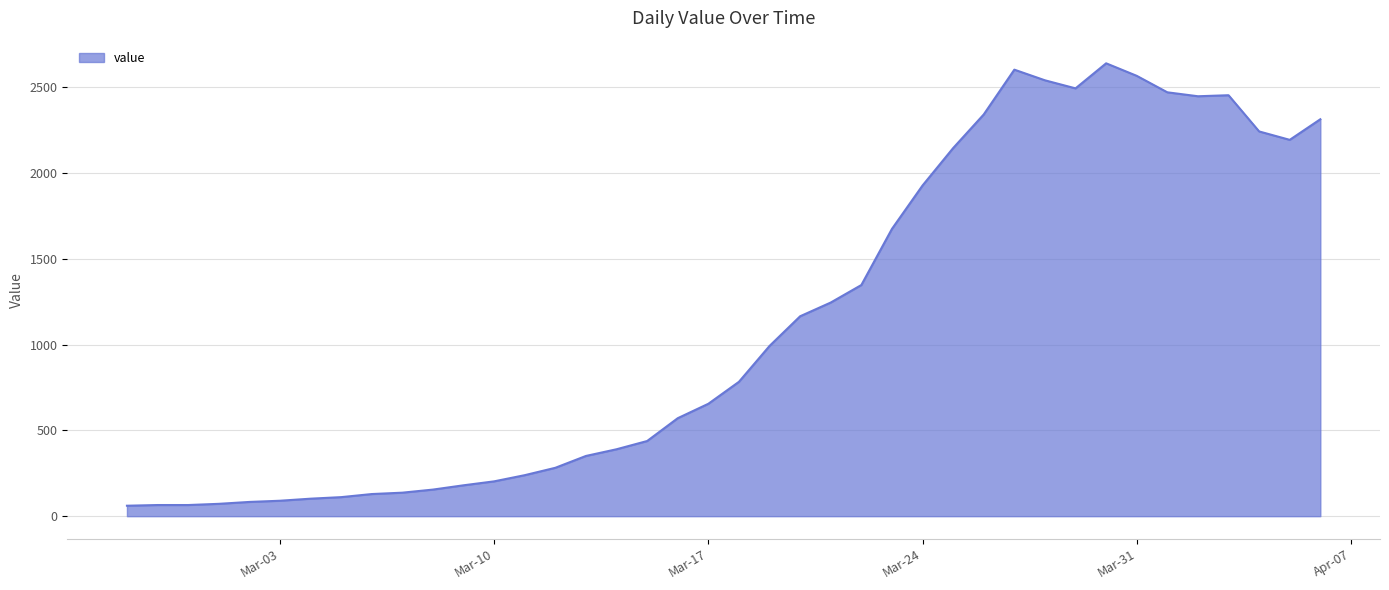

What is the difference between the maximum and minimum values?

2578